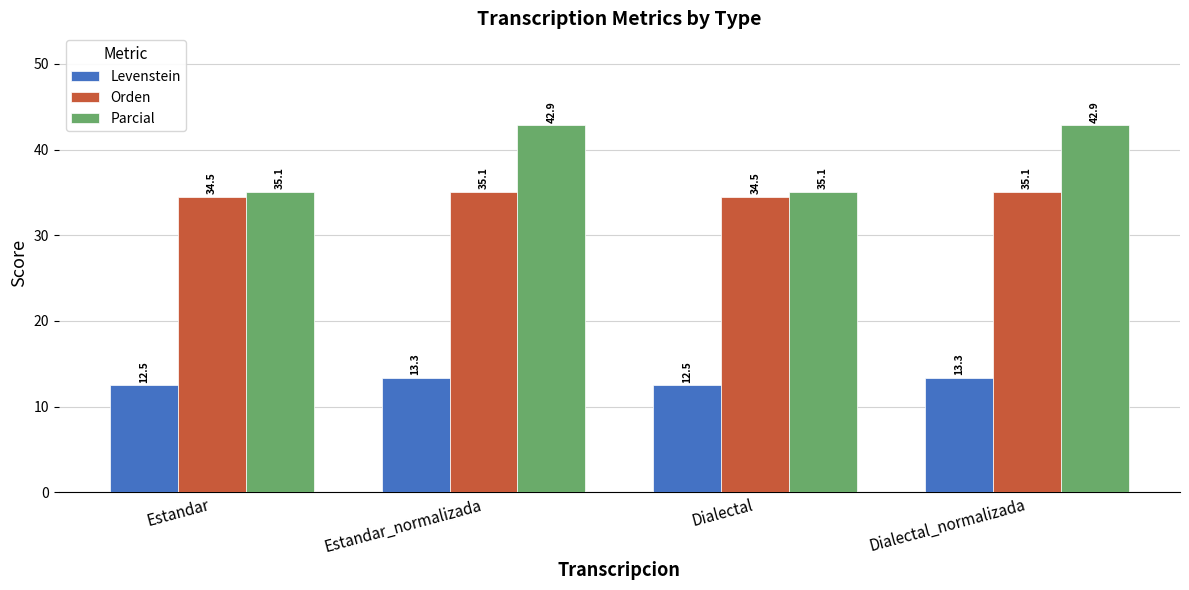

What are all the series names shown in the legend?

Levenstein, Orden, Parcial